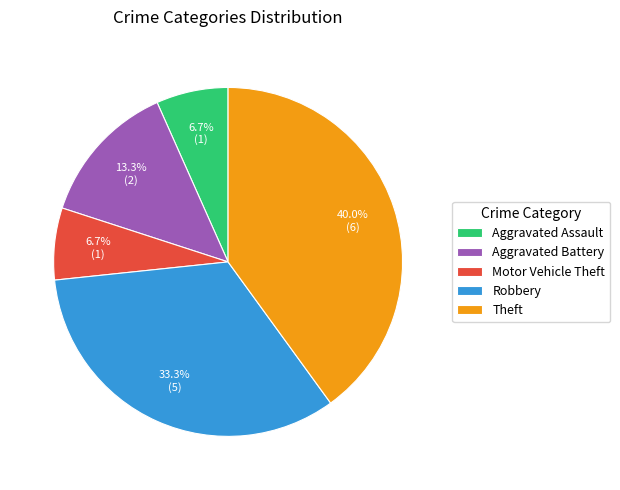

Which slice is the largest?

Theft